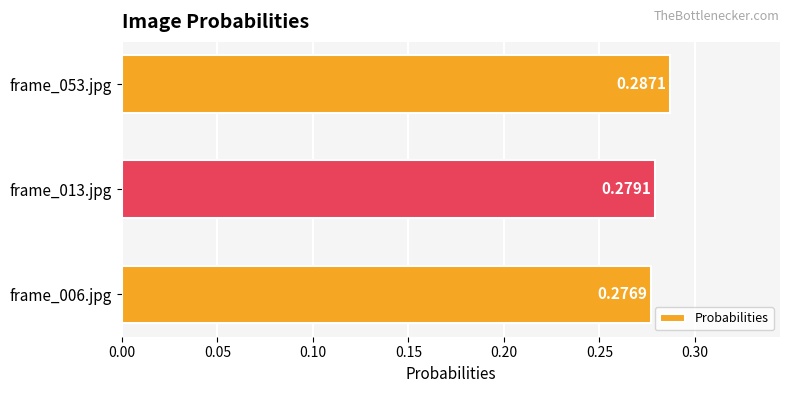

List the labels in order of value, largest first.

frame_053.jpg, frame_013.jpg, frame_006.jpg